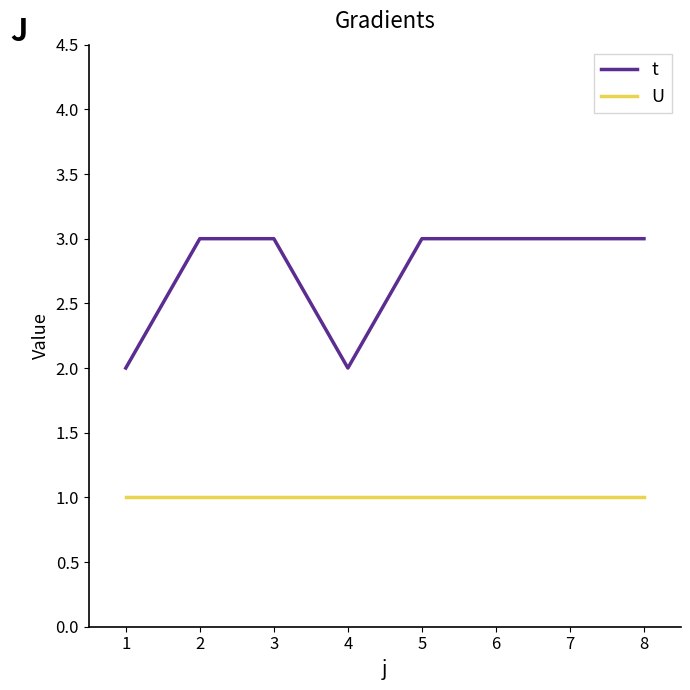

What is the difference between the highest and lowest values at 6?

2